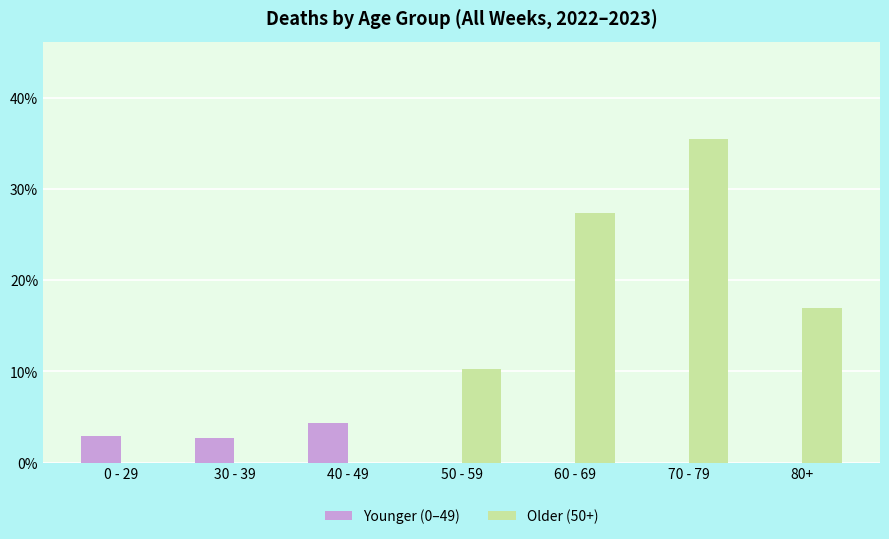

Is the value of Younger (0–49) at 70 - 79 greater than the value of Older (50+) at 70 - 79?

No